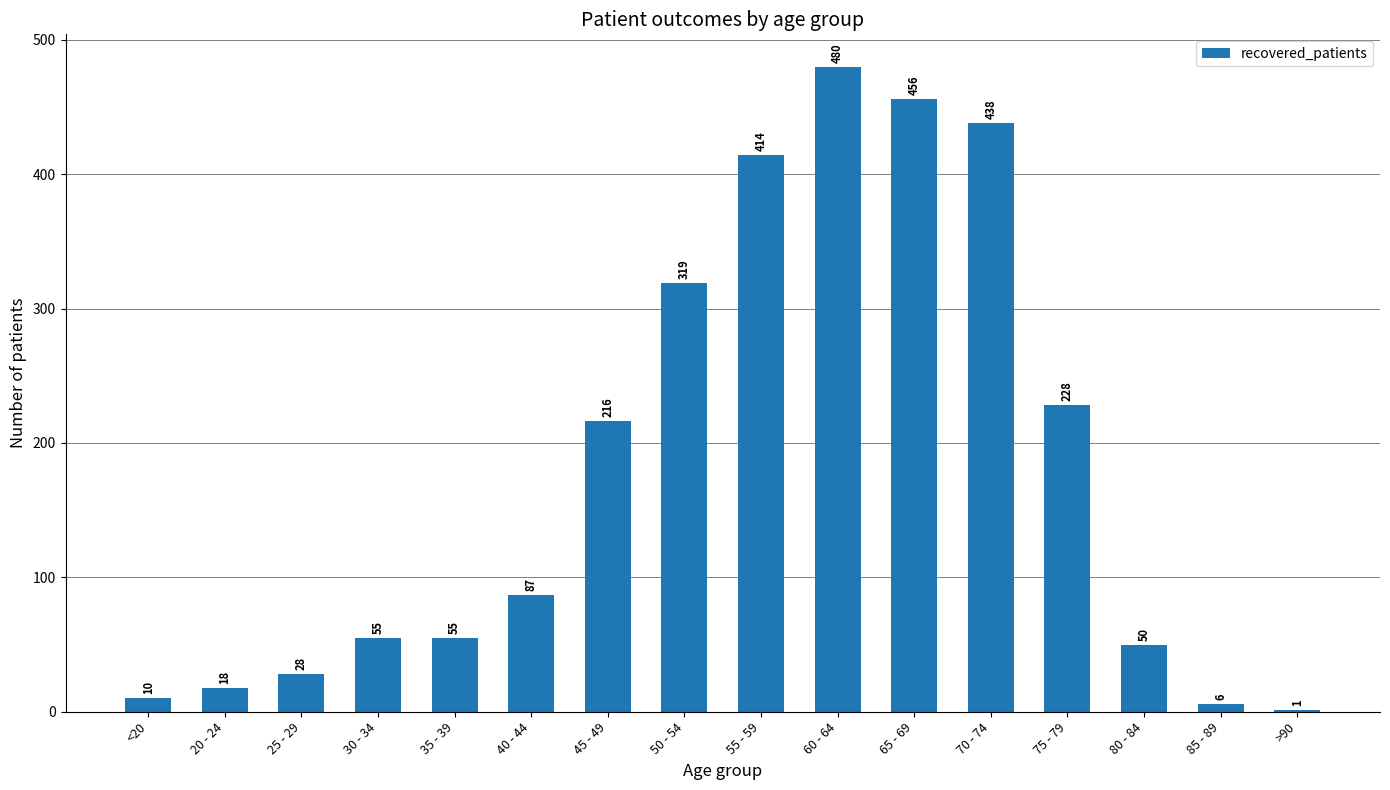

What is the maximum value shown in the chart?

480